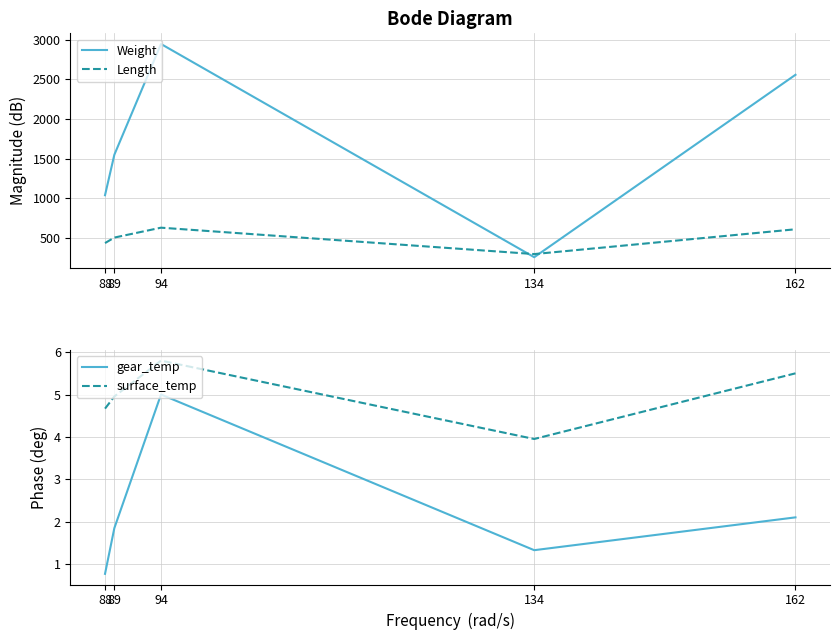

List the series in order of their peak value, lowest first.

gear_temp, surface_temp, Length, Weight